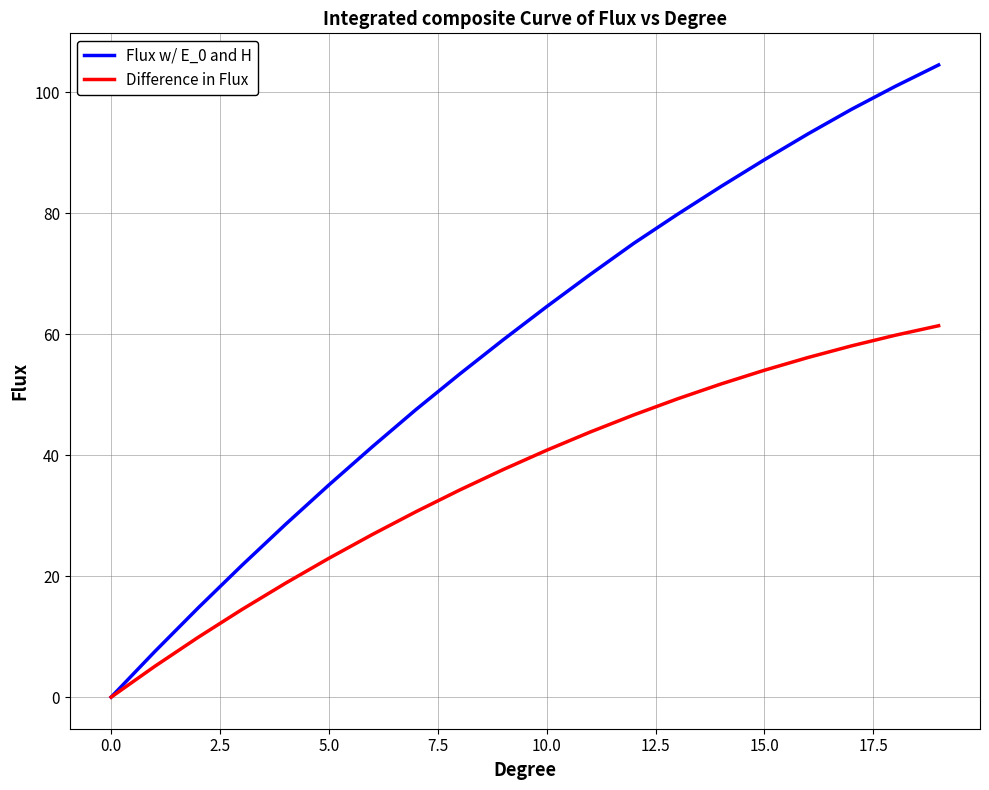

Rank the series by their average value, from highest to lowest.

Flux w/ E_0 and H, Difference in Flux